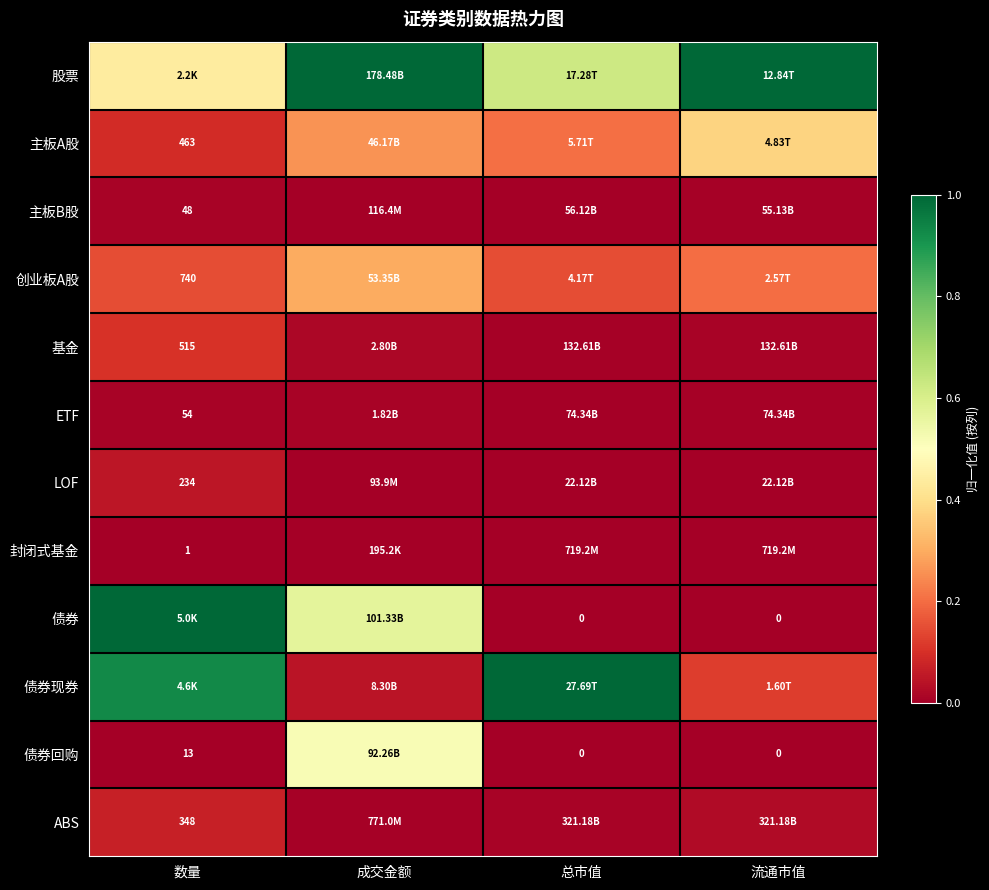

Is it true that ETF equals 0.0 at 总市值?

False